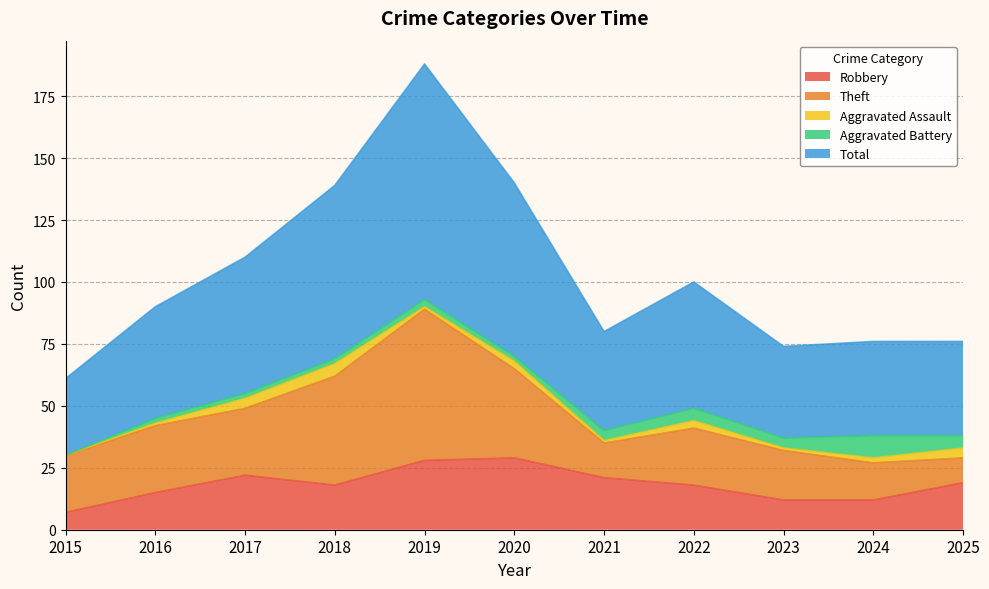

True or false: Total and Theft cross at least once.

False